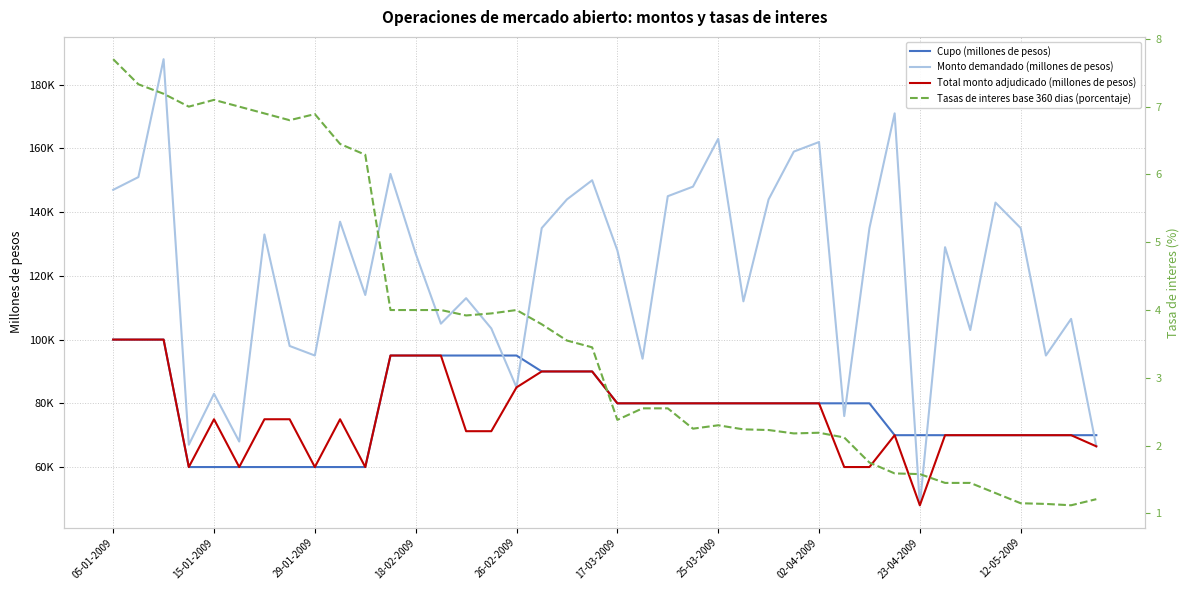

At which label does Monto demandado (millones de pesos) reach its minimum?

23-04-2009